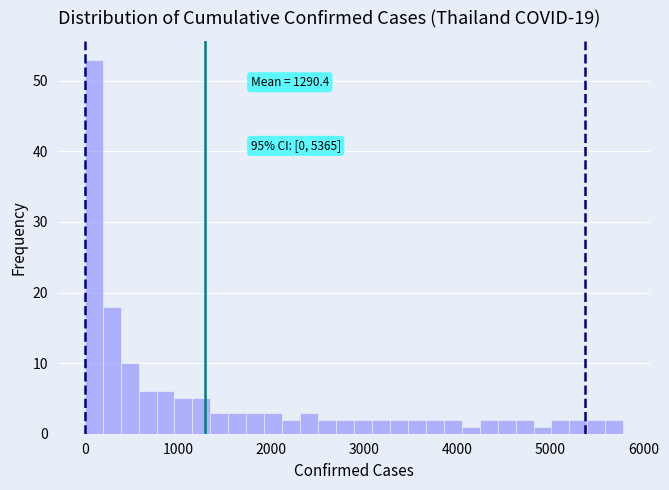

Around what value on the x-axis is the tallest bar? Give the approximate position of its centre, as read against the axis.

100